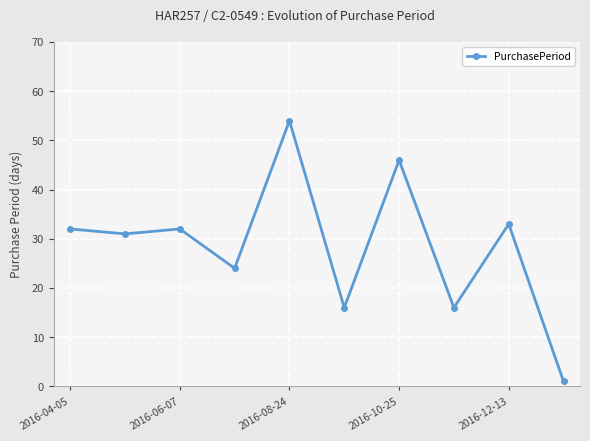

What is the difference between the second highest and minimum values?

45